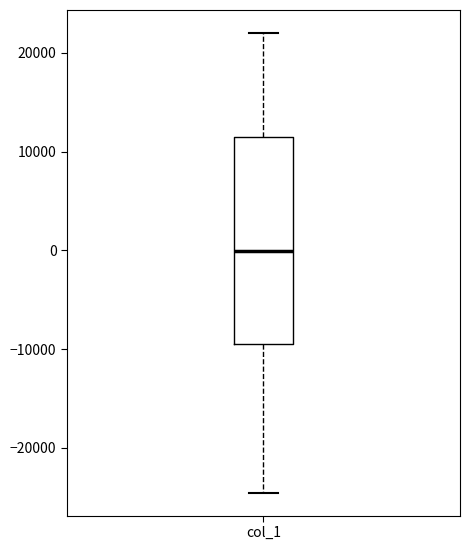

Transcribe this box plot: give where the median line is, the range the box spans, and where the two whiskers end, as read against the y-axis. The values are not printed on the chart, so give them approximately, as read against the axis.

median 0, box -9000 to 12000, whiskers -25000 to 22000